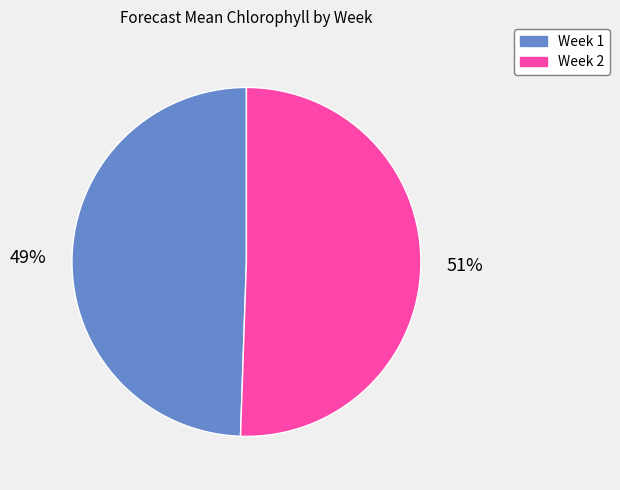

Is the sum of Week 1 and Week 2 greater than half?

Yes